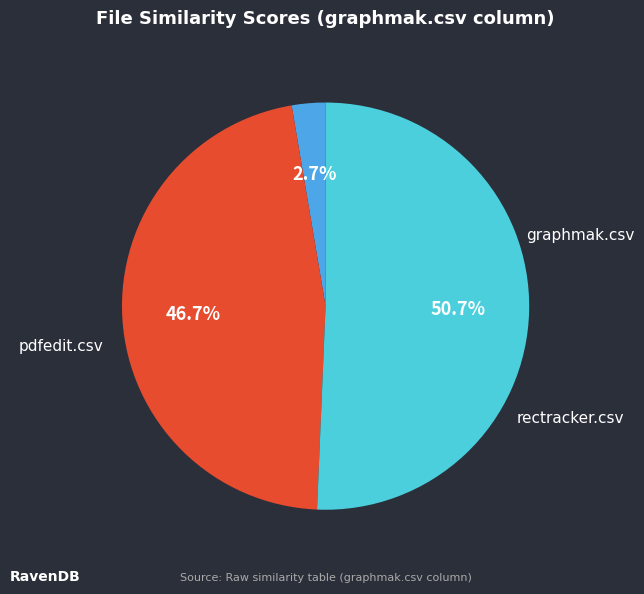

Which category has the biggest portion of the pie?

rectracker.csv